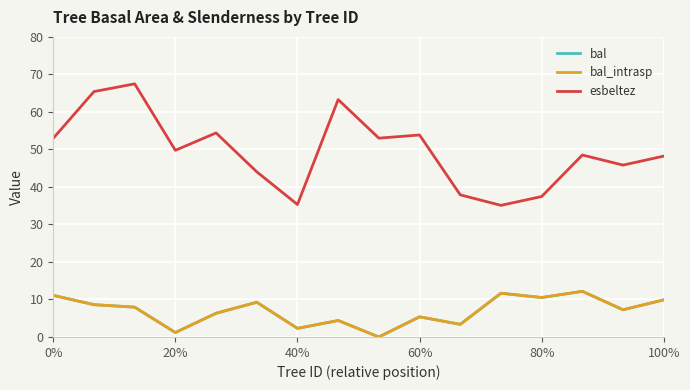

Does the chart have visible grid lines?

Yes